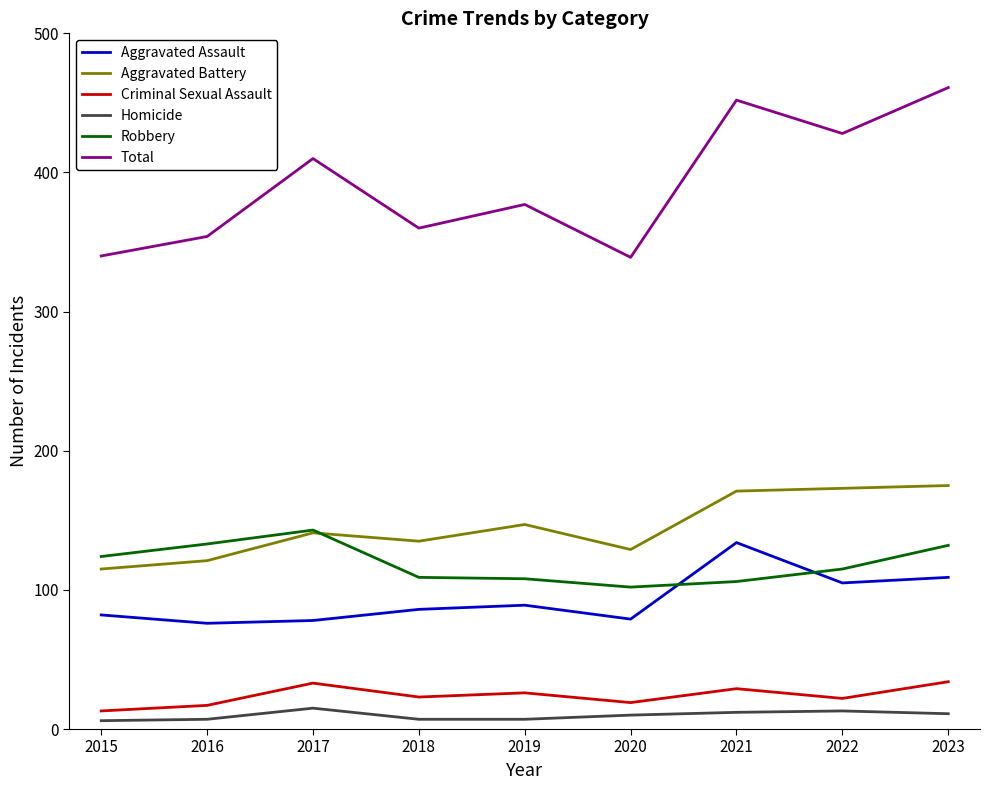

What is the maximum value for Criminal Sexual Assault?

34